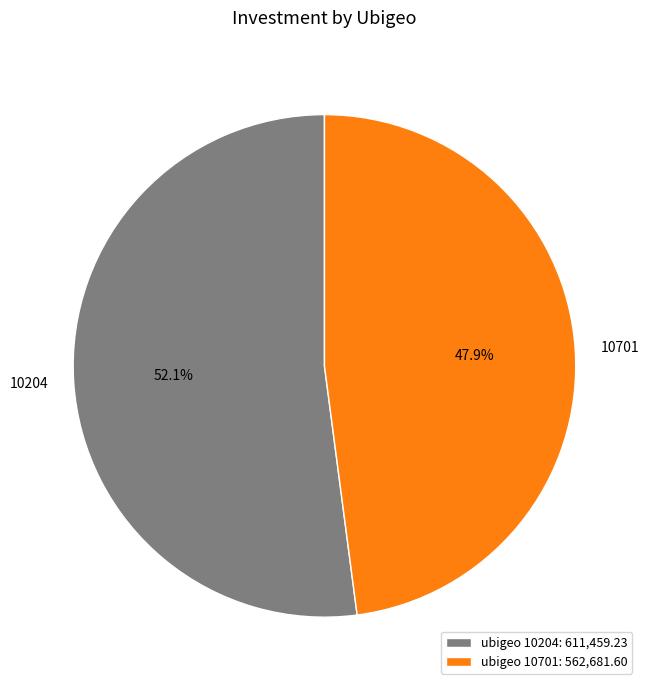

Do 10701 and 10204 together represent more than half of the pie?

Yes